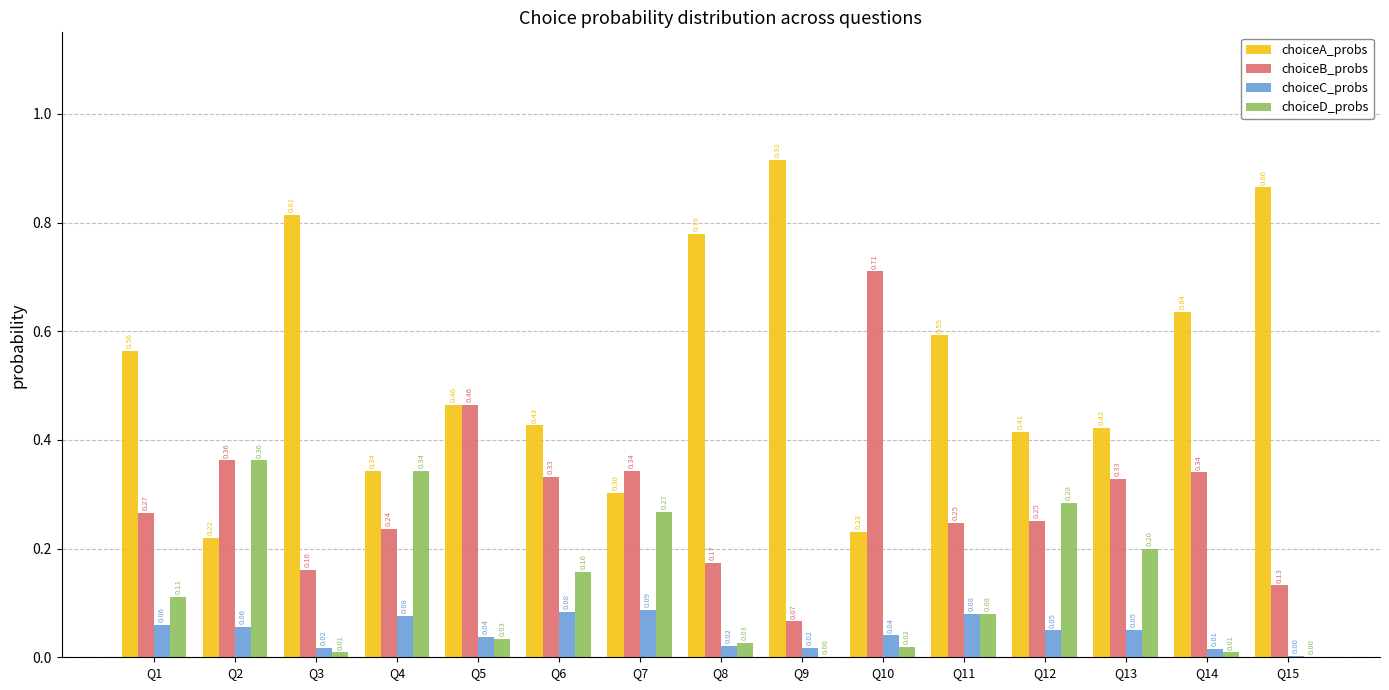

What is the sum of the choiceA_probs values at Q8 and Q11?

1.4